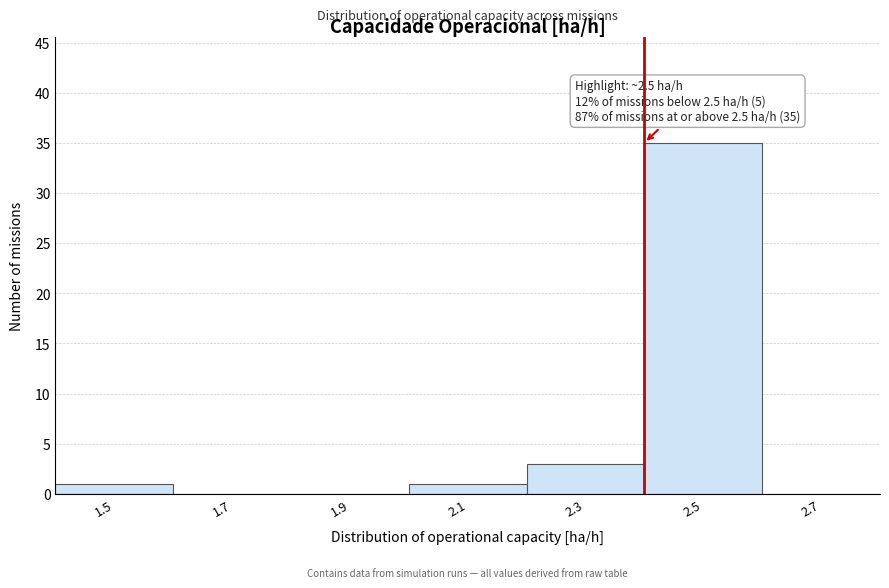

Reading right to left, extract all data points from this chart.

2.7=0	2.5=35	2.3=3	2.1=1	1.9=0	1.7=0	1.5=1